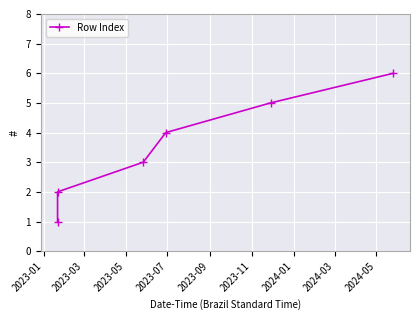

What is the difference between the maximum and minimum values?

5